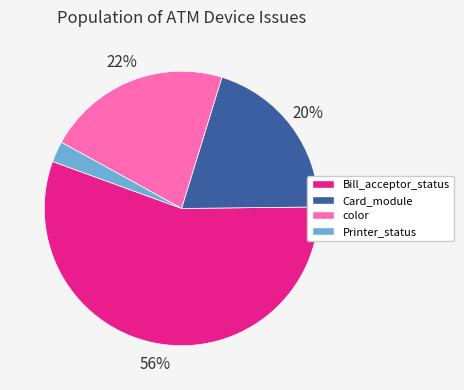

To the nearest percent, what portion does color represent?

22%